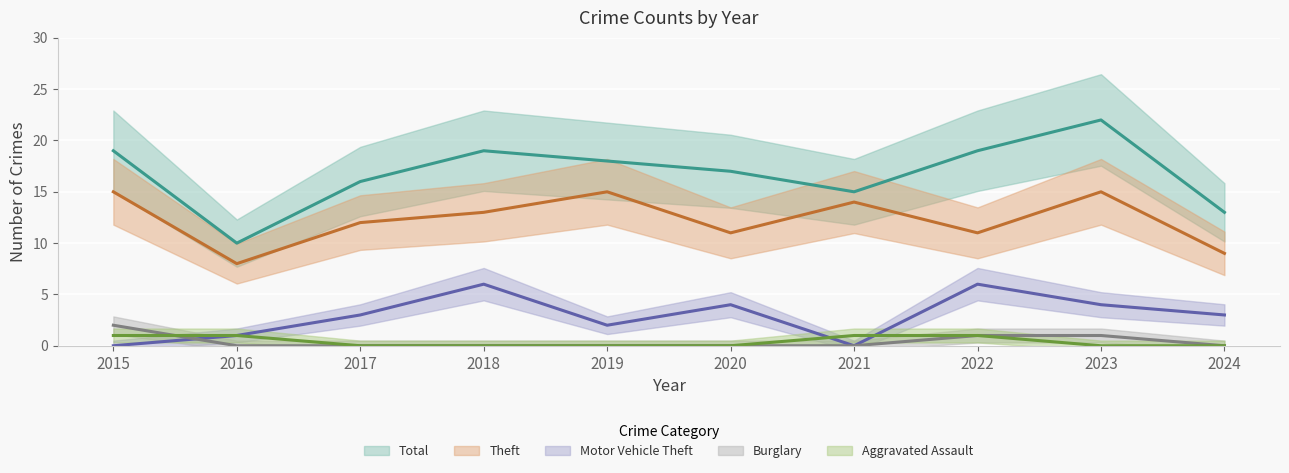

What is the difference between the highest and lowest values at 2020?

17